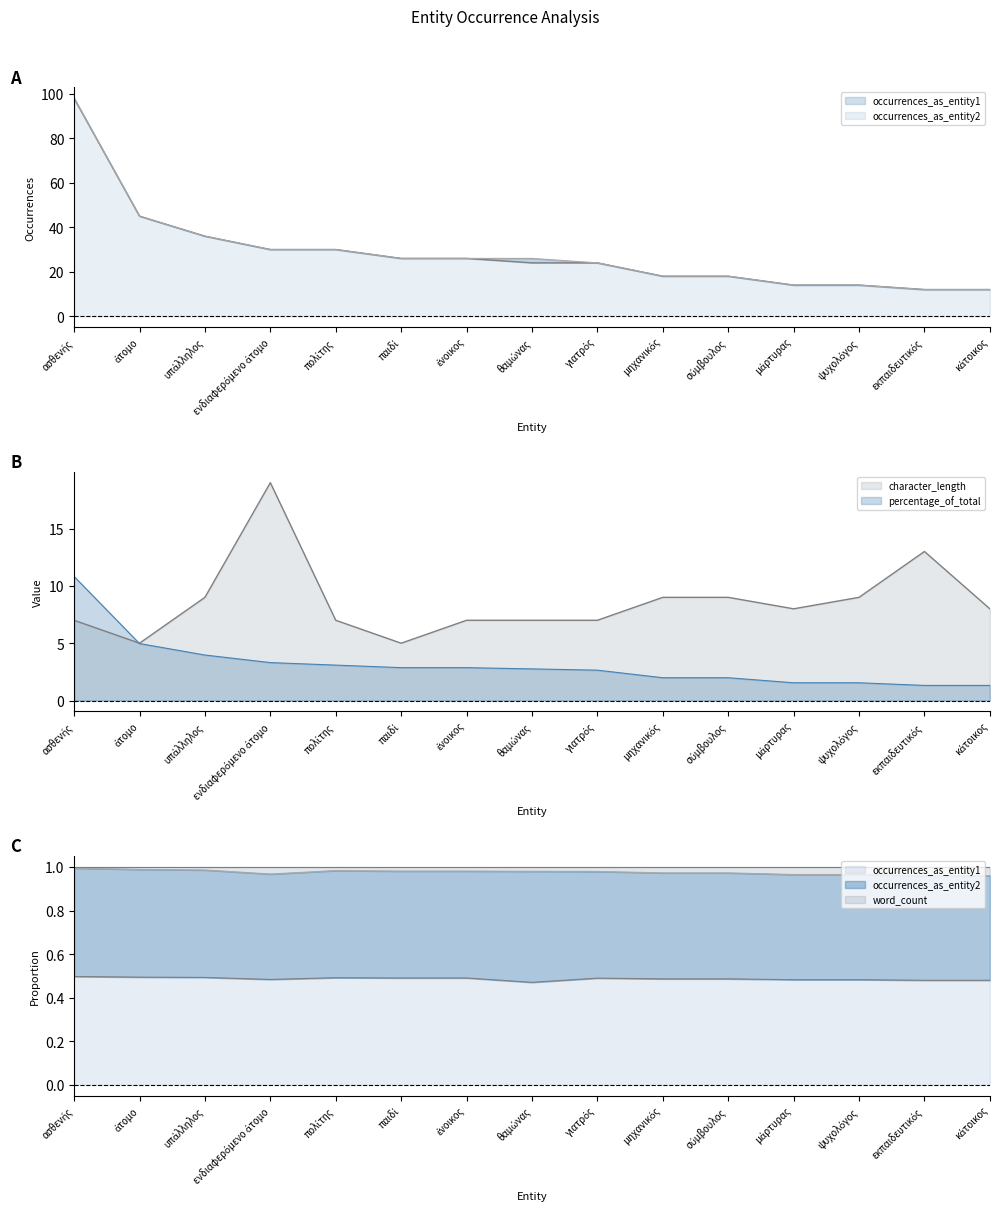

Rank the categories by character_length value from highest to lowest.

ενδιαφερόμενο άτομο, εκπαιδευτικός, υπάλληλος, μηχανικός, σύμβουλος, ψυχολόγος, μάρτυρας, κάτοικος, ασθενής, πολίτης, ένοικος, θαμώνας, γιατρός, άτομο, παιδί